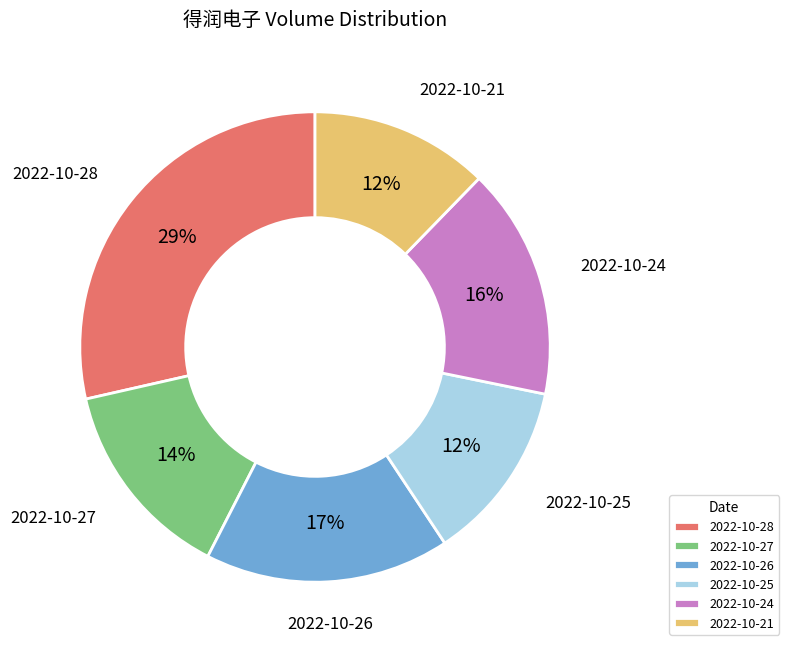

Is there any slice that represents more than half of the pie?

No